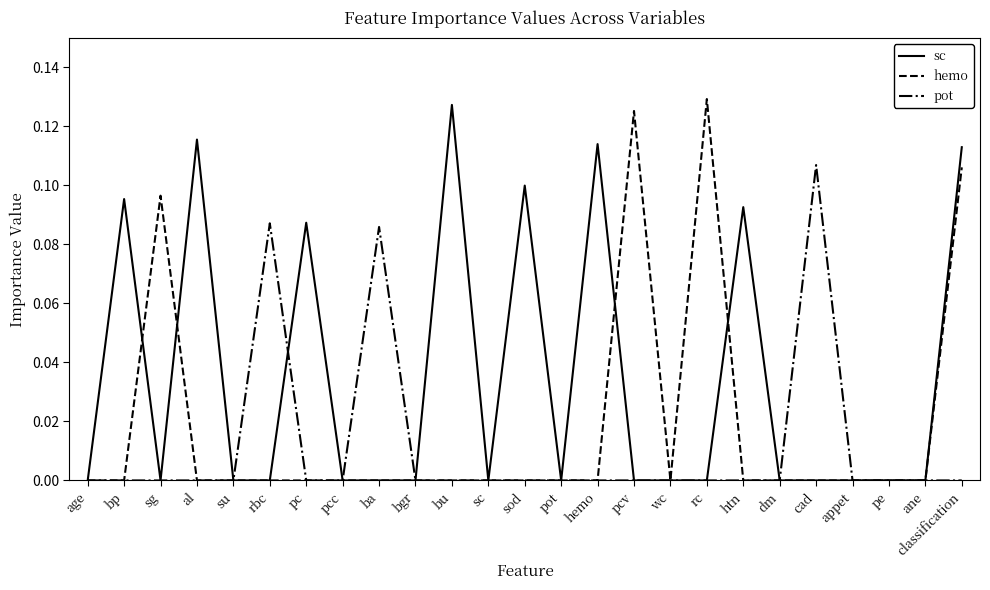

At which category is the sum across all series the highest?

classification